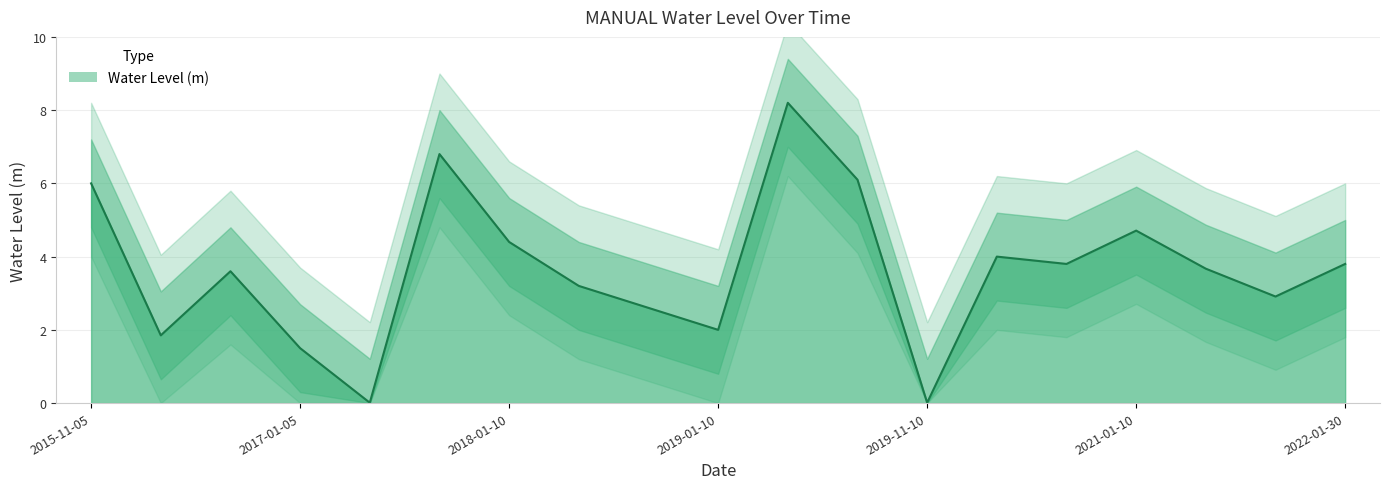

The chart shows a value of 4.0 at 2020-01-10. True or false?

True